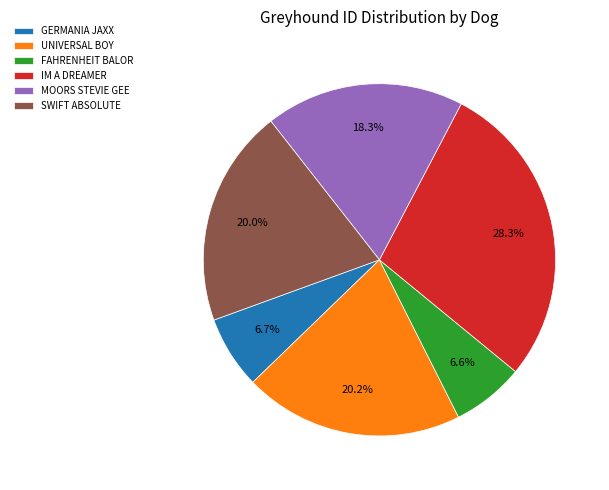

Combined, do GERMANIA JAXX and IM A DREAMER account for over 50%?

No